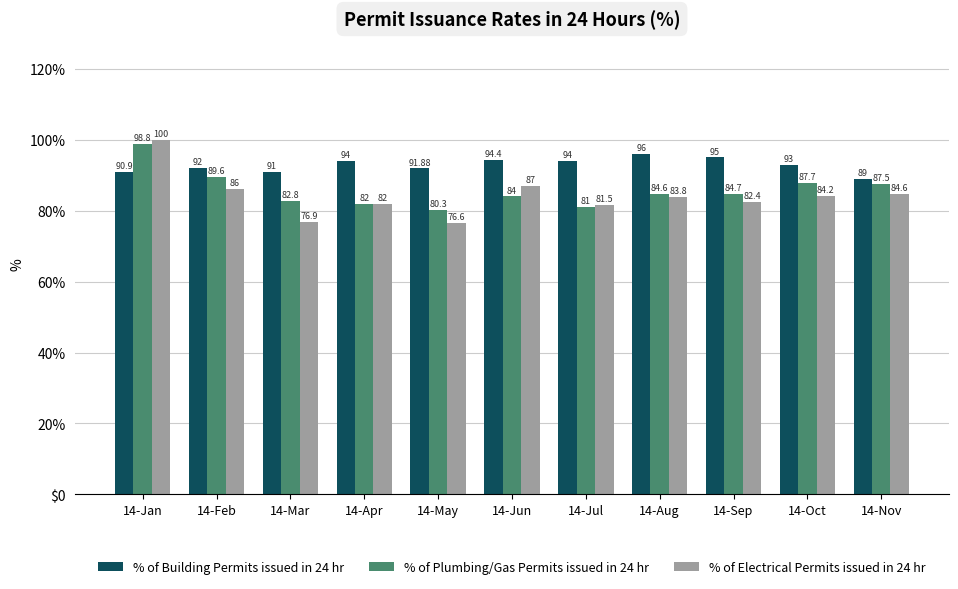

Which series has the largest range (max minus min)?

% of Electrical Permits issued in 24 hr